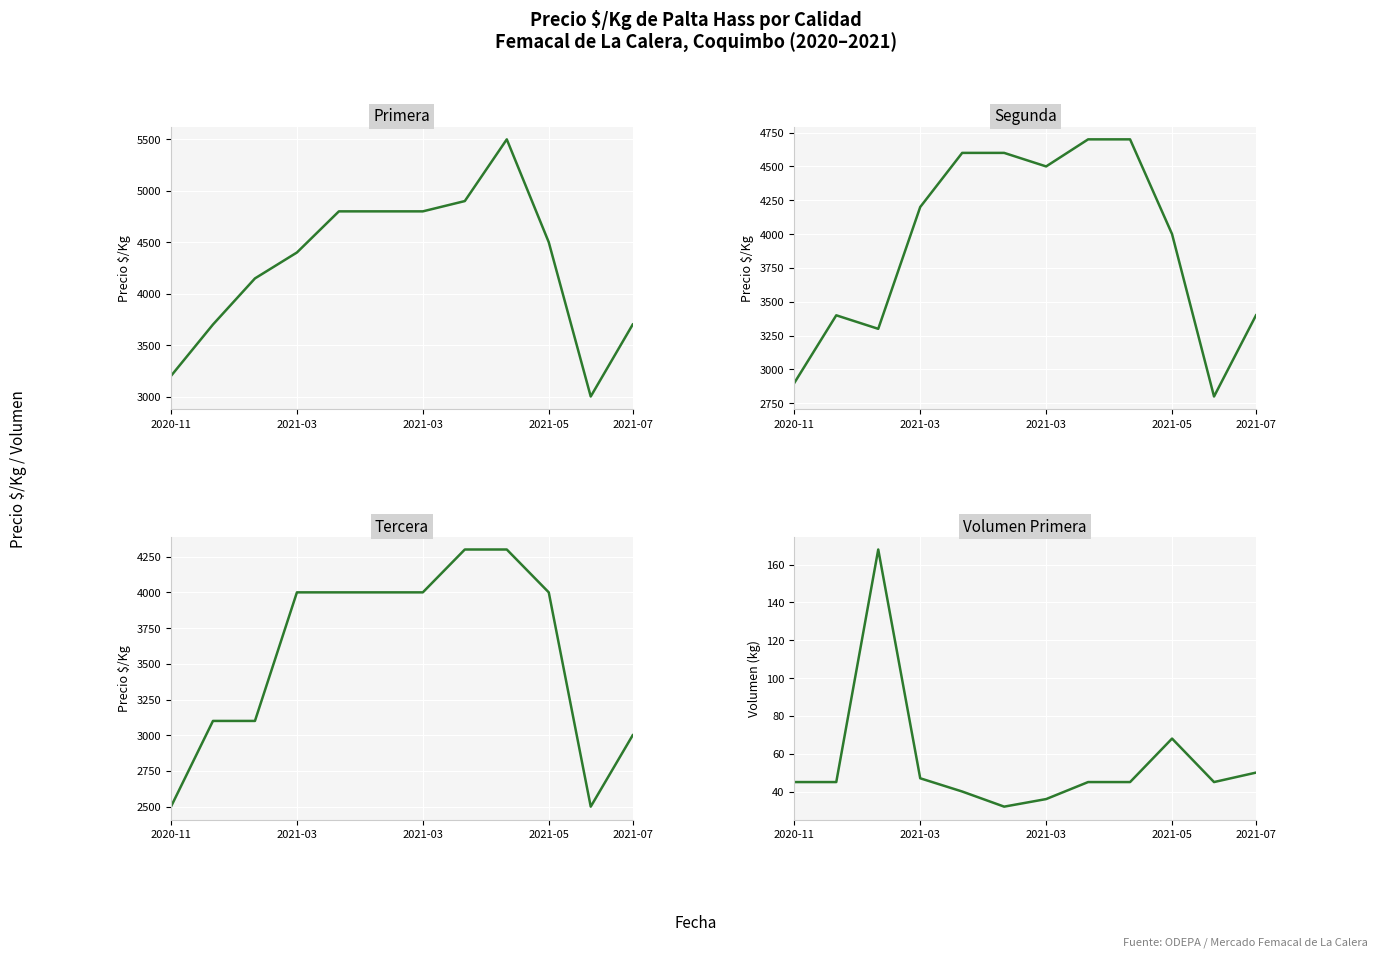

In Primera, how many points are lower than both neighbors (excluding endpoints)?

1